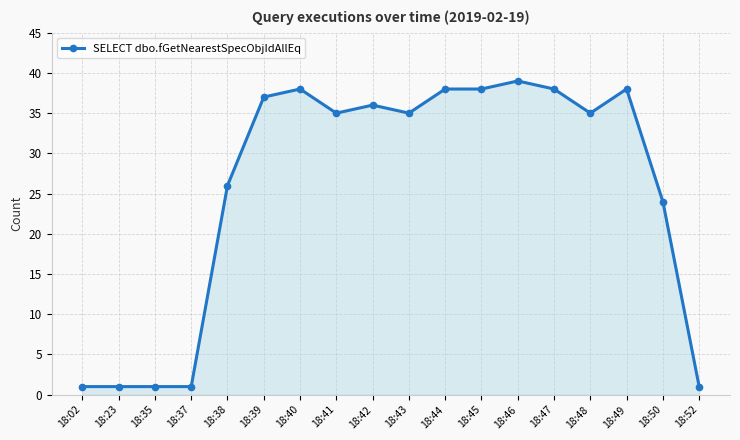

At which label is the value closest to 20?

18:50